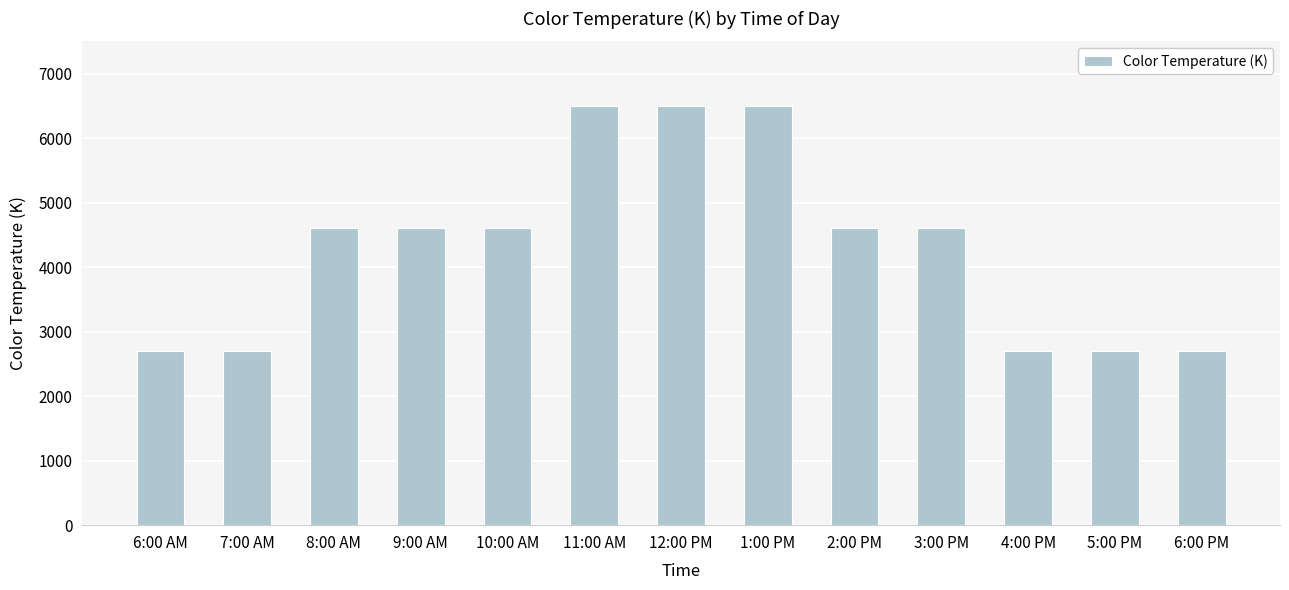

The value at 9:00 AM is 4600. True or false?

True